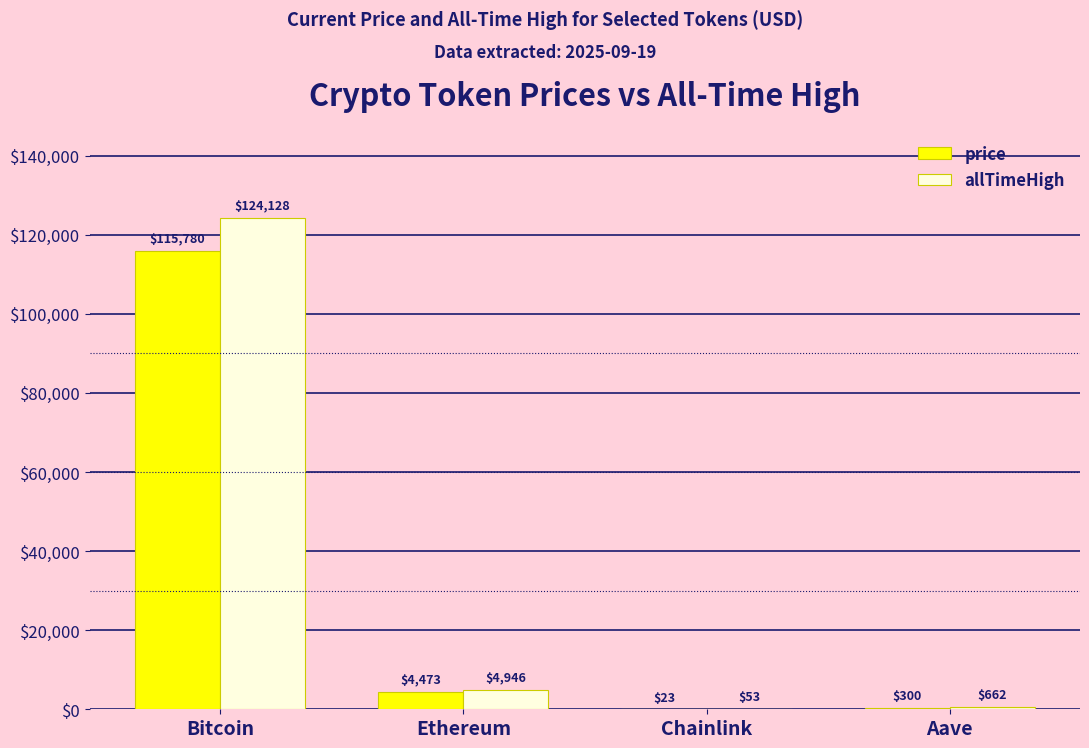

At which category is the sum across all series the highest?

Bitcoin